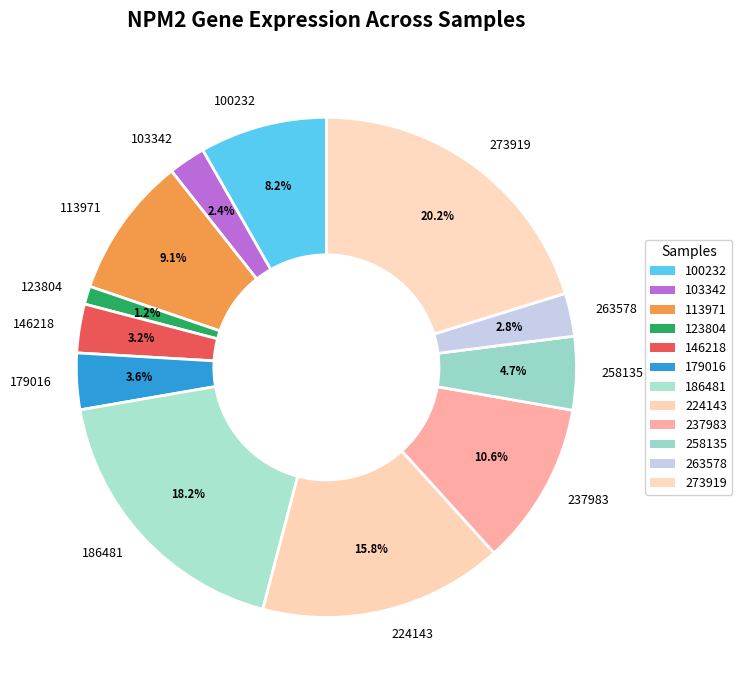

To the nearest percent, what is the difference between the 224143 and 263578 slice percentages?

13%